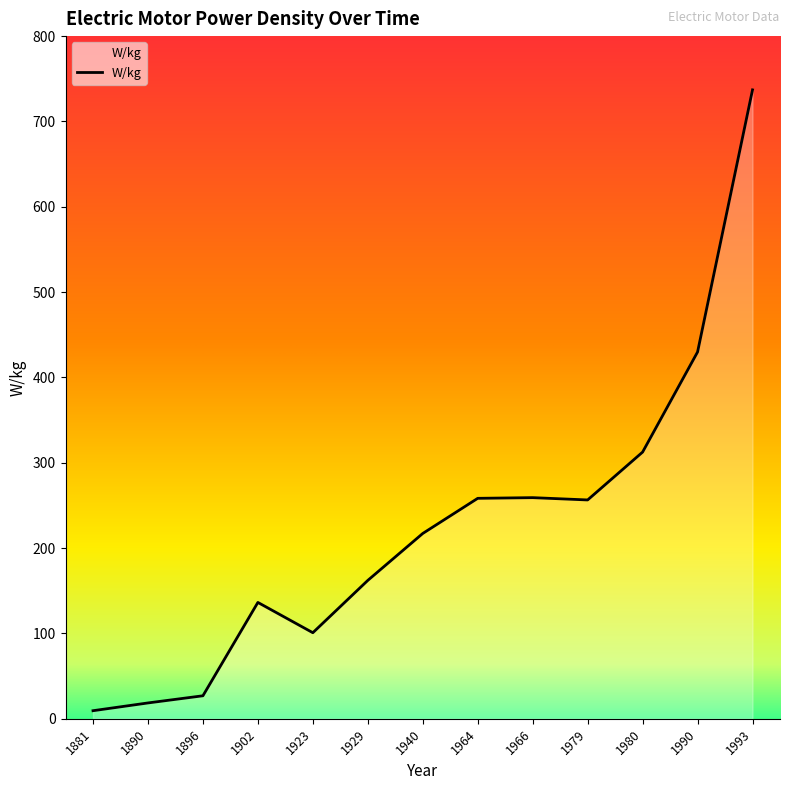

Count the number of categories in the chart.

13